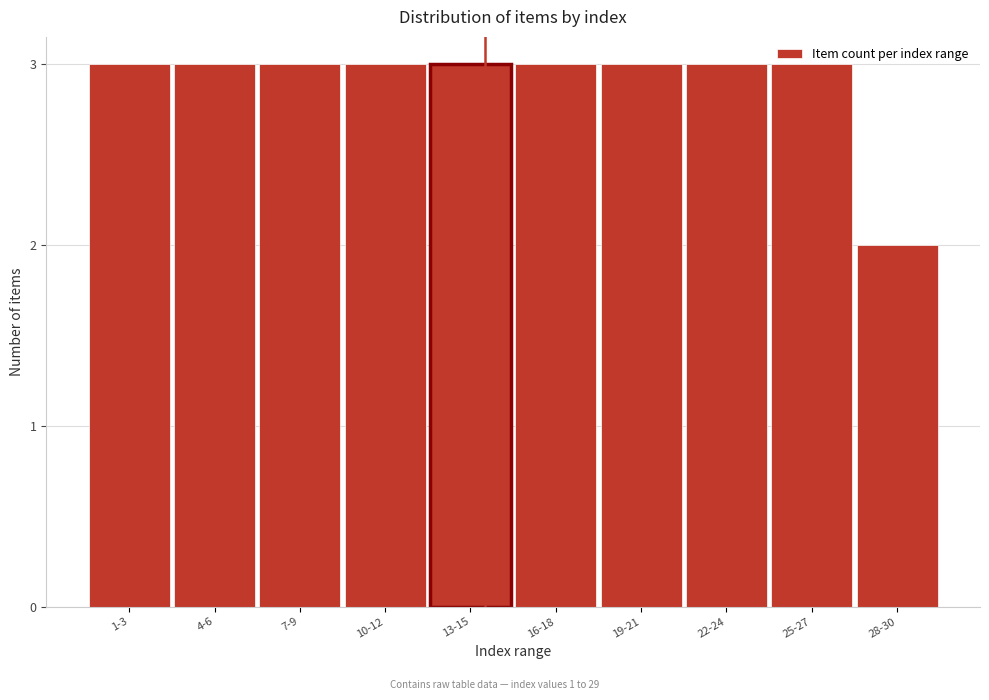

At which category does the chart reach its minimum across all series?

28-30